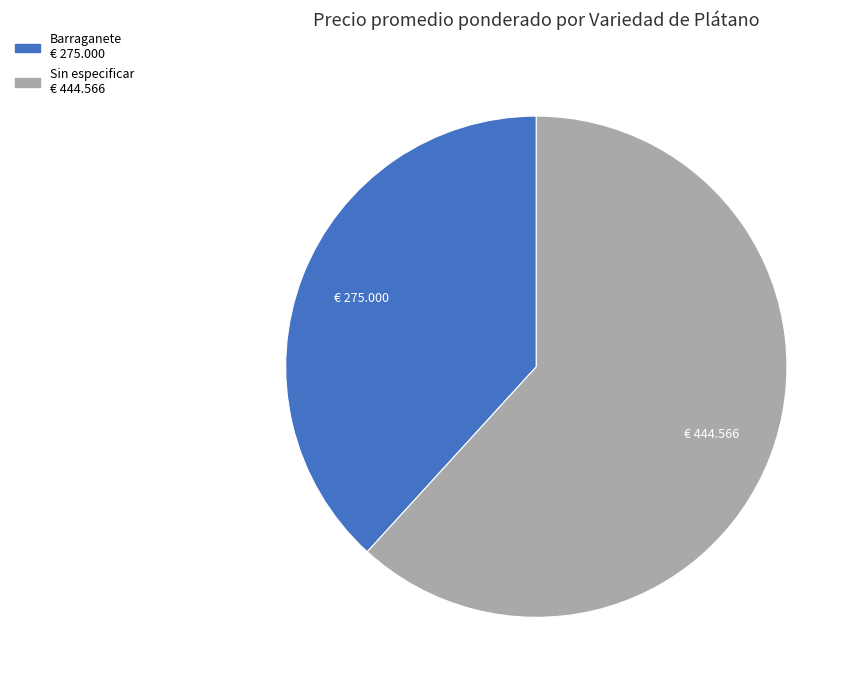

Does any single category account for the majority?

Yes